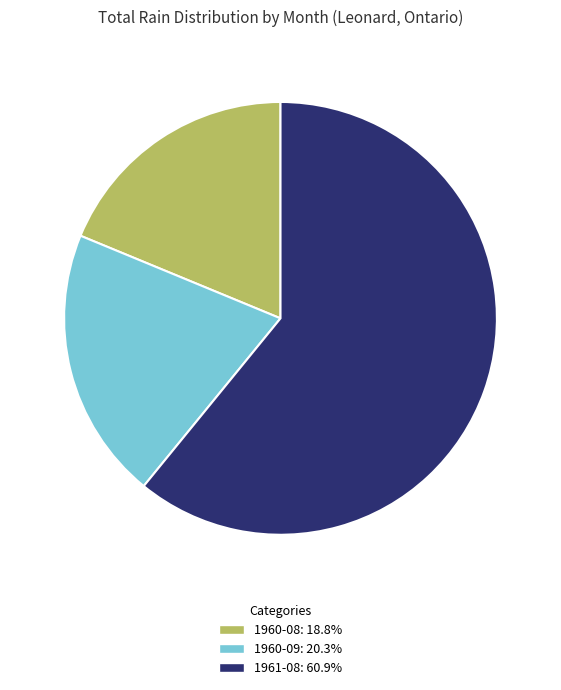

Which slice is the smallest?

1960-08